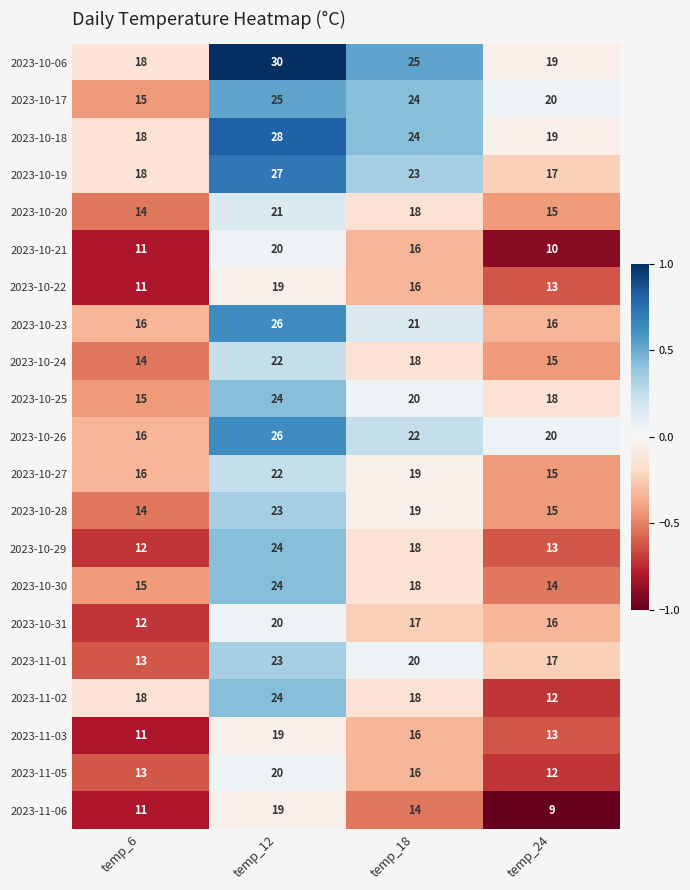

Read the 2023-10-22 value at temp_24.

13